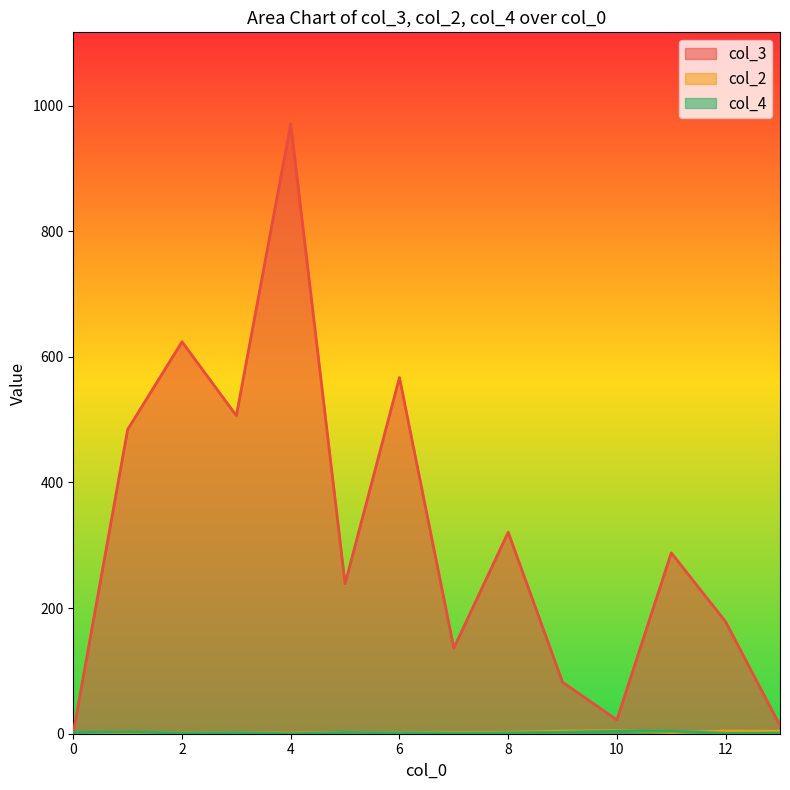

Which series has the largest total across all categories?

col_3